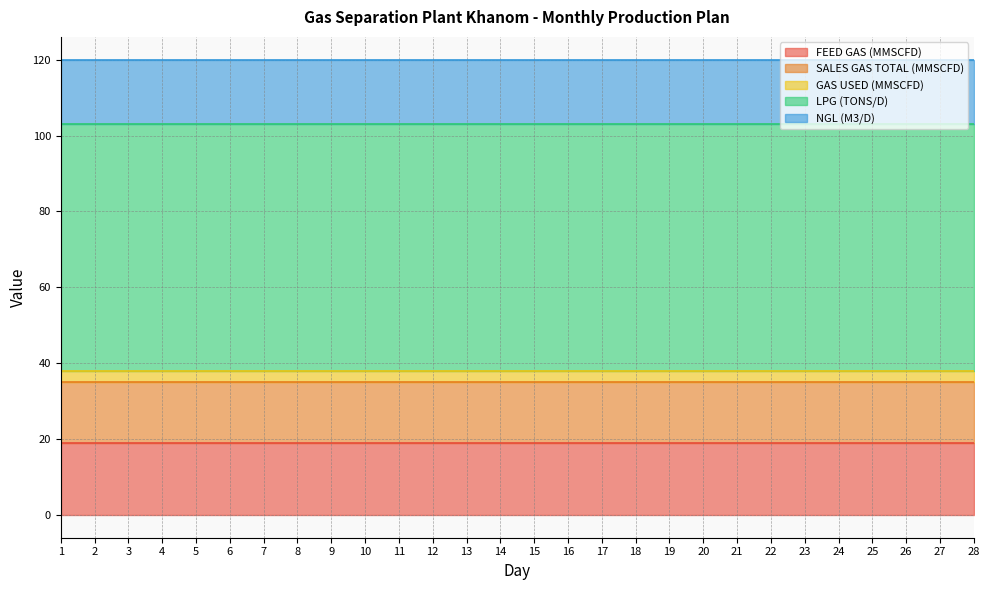

Is the value of FEED GAS (MMSCFD) at 11 greater than the value of LPG (TONS/D) at 24?

No